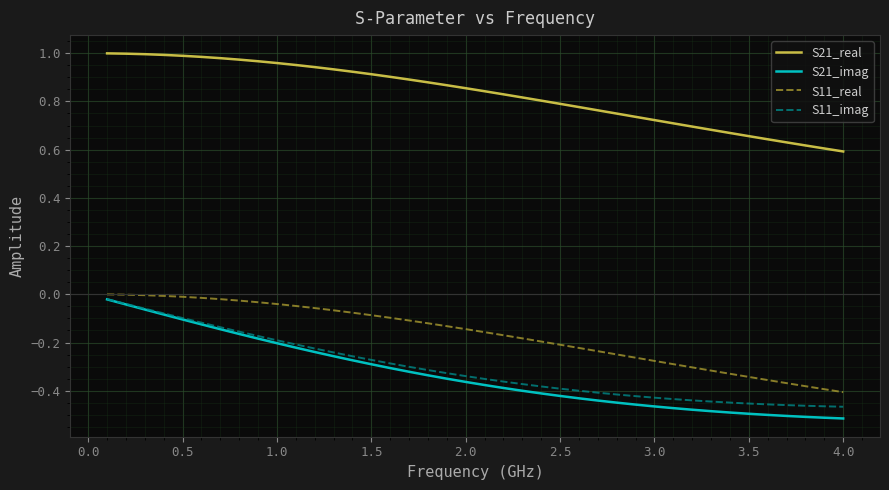

How many lines are shown in the chart?

4